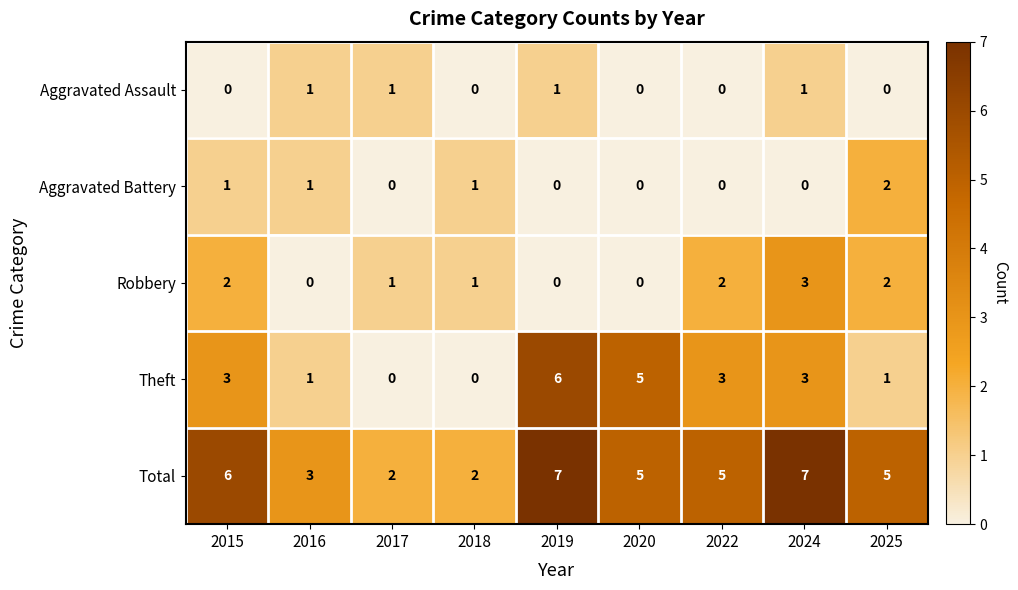

Between 2015 and 2018, which series saw the biggest shift?

Total